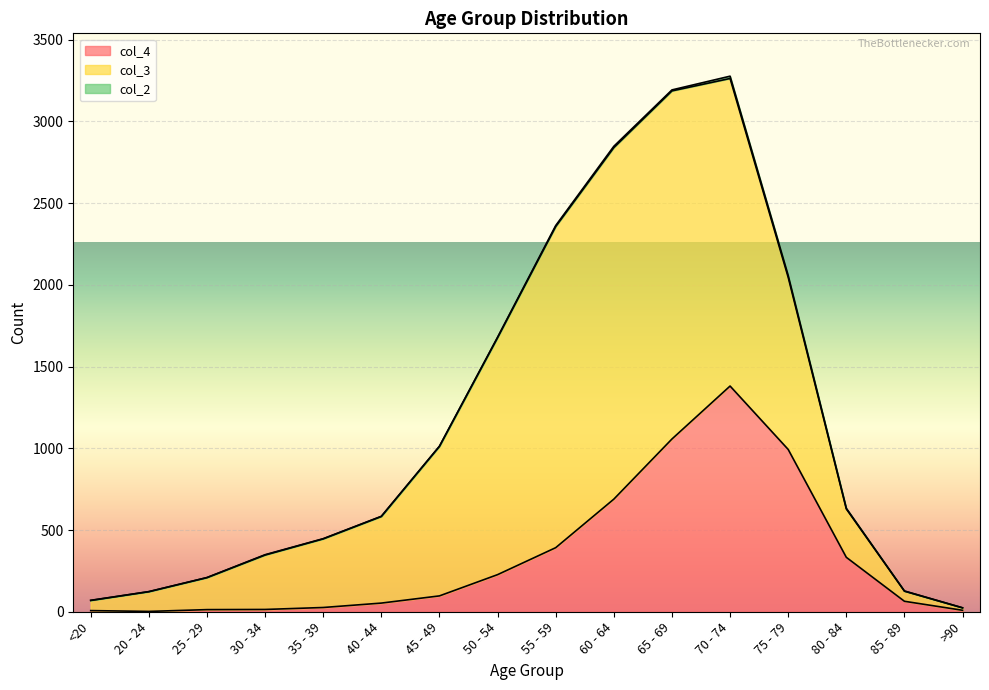

What is the value of the col_3 point at the 13th from the left?

1053